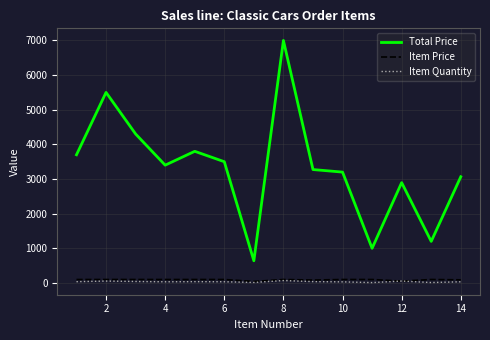

Which series has the largest range (max minus min)?

Total Price